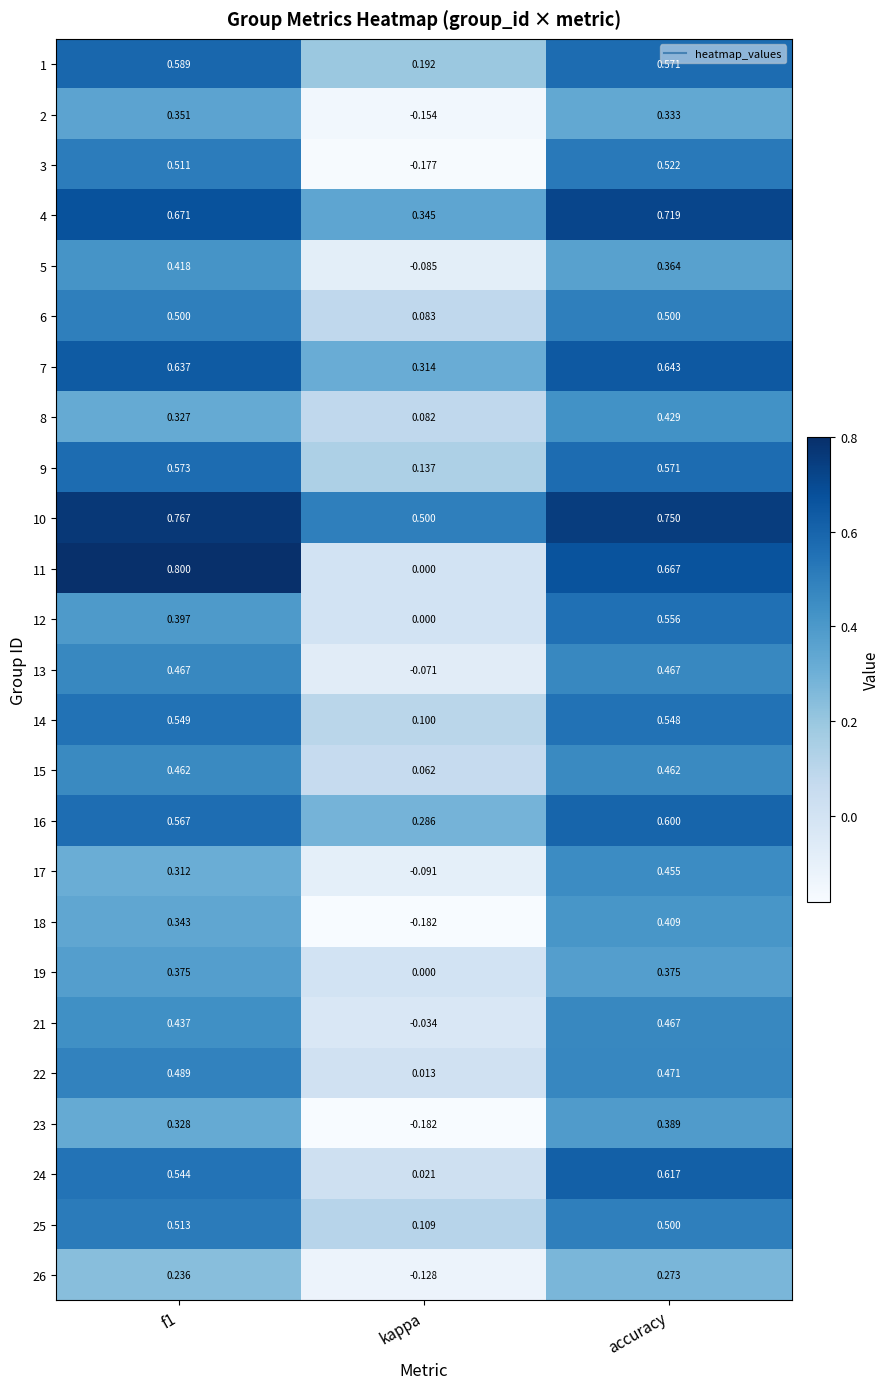

Where is 14 nearest to the value 0?

kappa